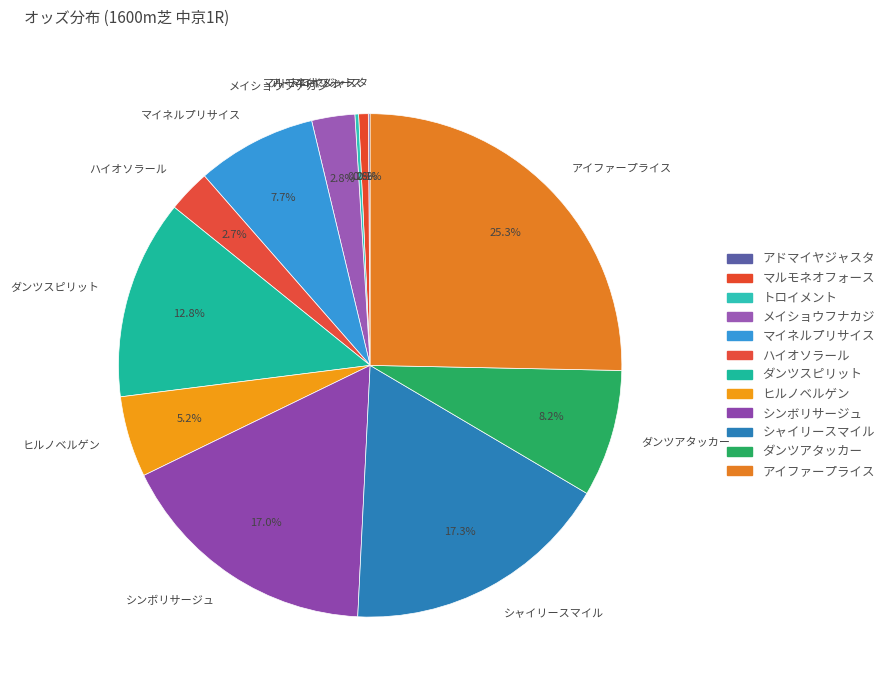

To the nearest percent, what is the difference between the マイネルプリサイス and ハイオソラール slice percentages?

5%